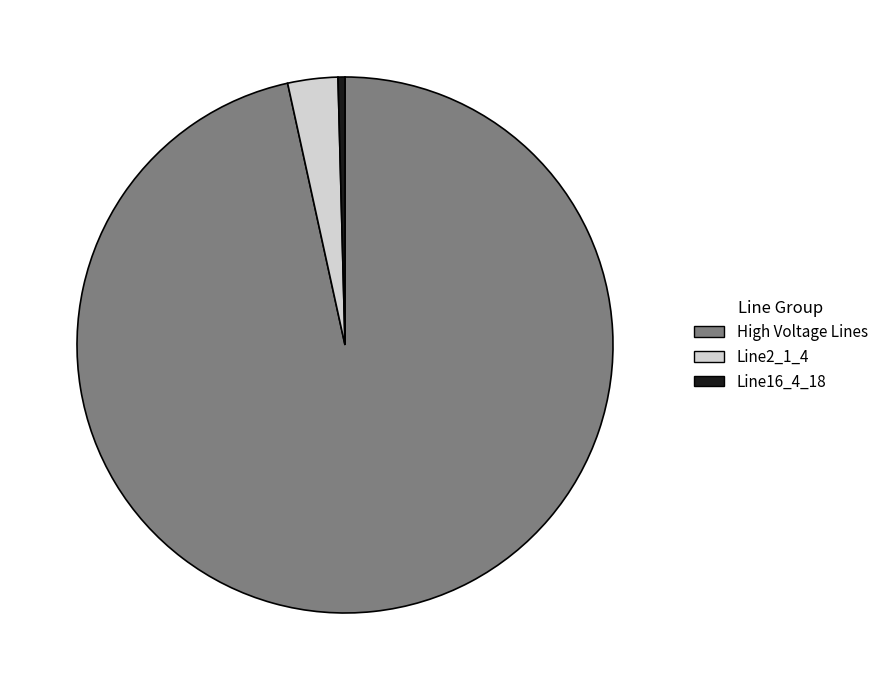

Count the number of slices in the pie.

3